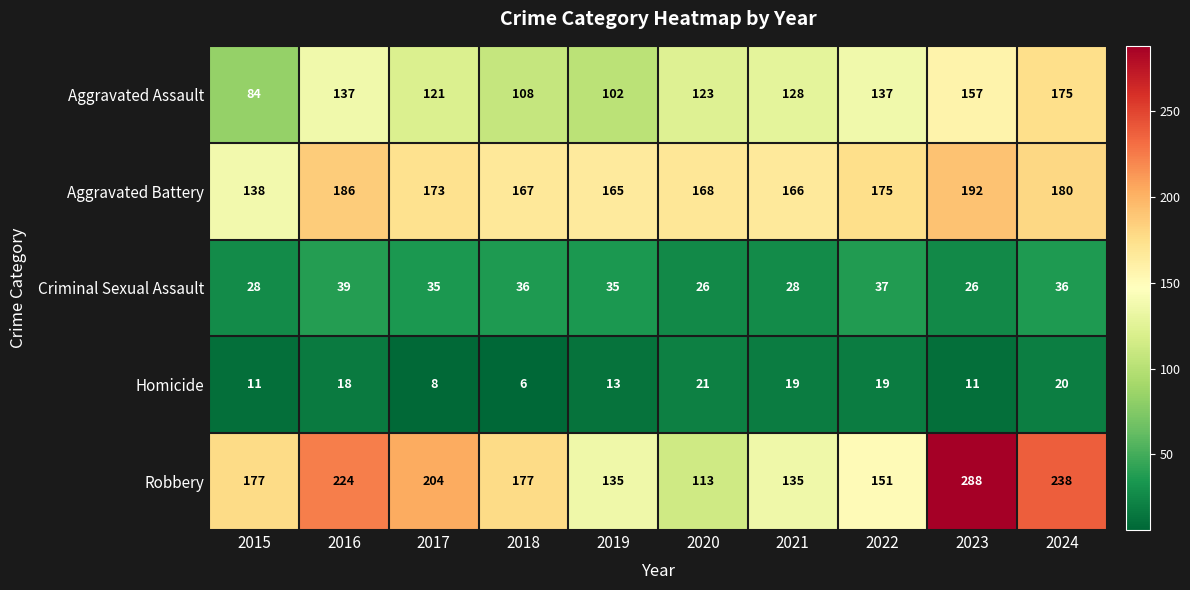

What is the difference between the Aggravated Assault values at 2024 and 2021?

47